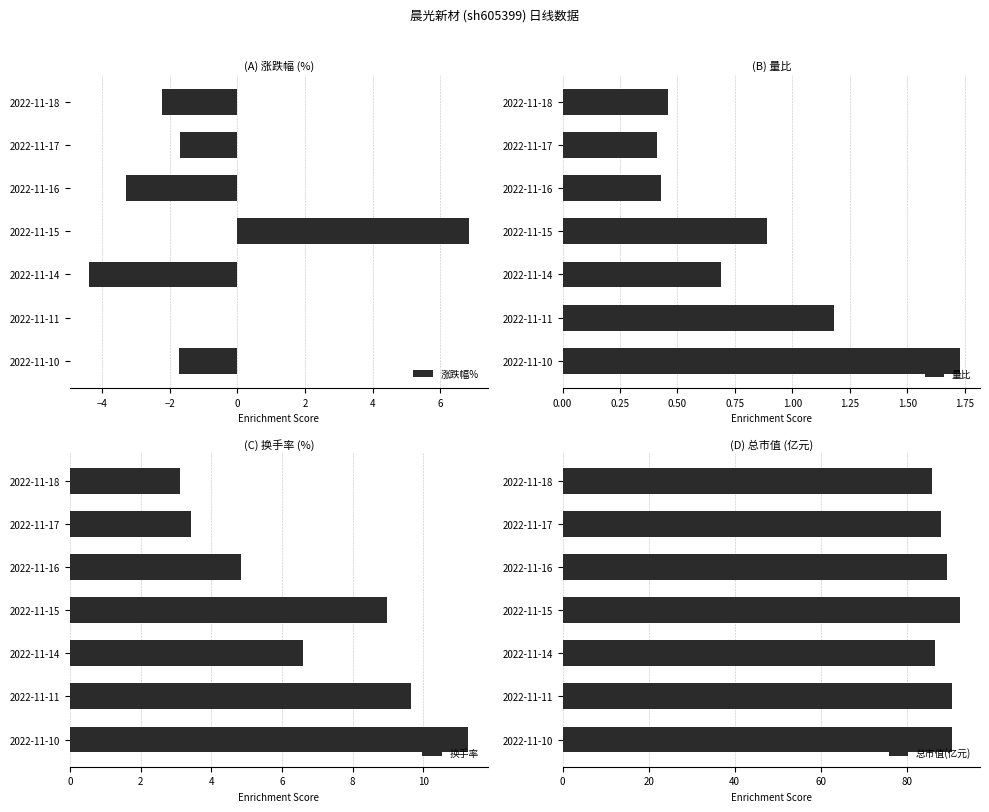

The 换手率 series shows 15.4 at 2022-11-11. True or false?

False